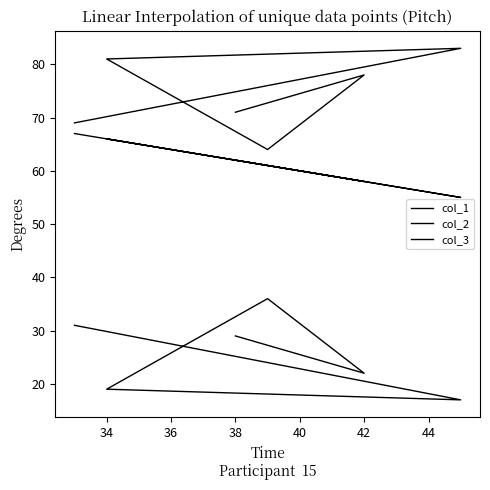

How many interior local valleys does the col_3 series have?

2